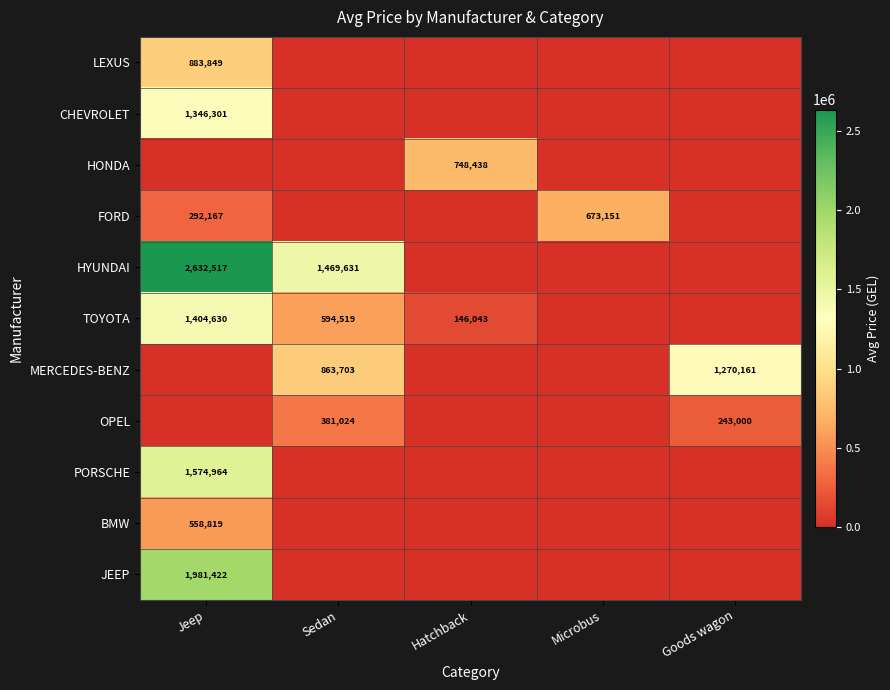

Is the value of FORD at Microbus greater than the value of CHEVROLET at Jeep?

No